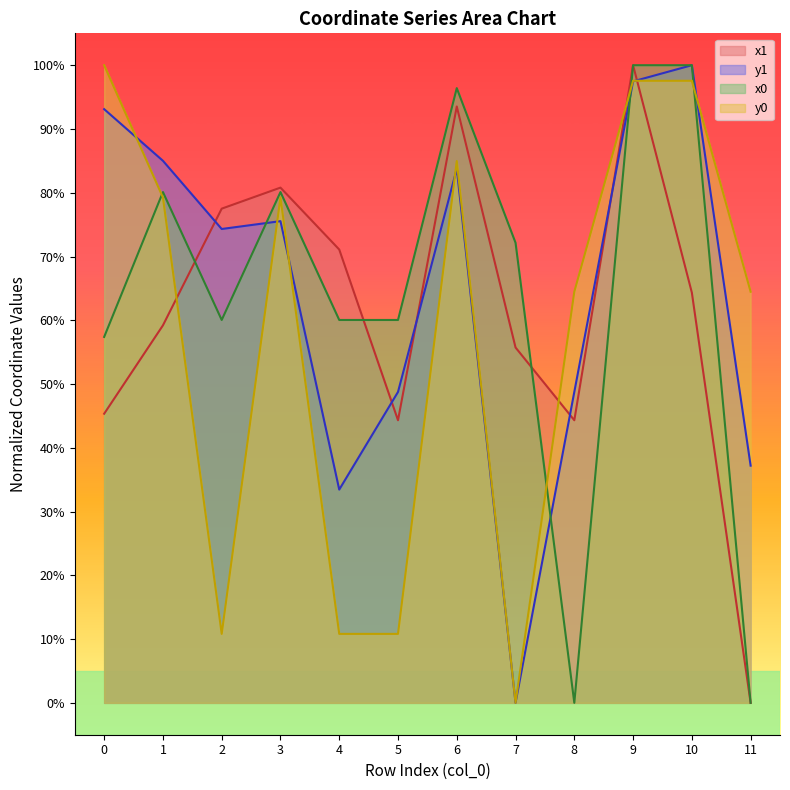

Reading left to right, transcribe all the data shown in this chart.

x1: 0.5	0.6	0.8	0.8	0.7	0.4	0.9	0.6	0.4	1.0	0.6	0.0
y1: 0.9	0.9	0.7	0.8	0.3	0.5	0.8	0.0	0.5	1.0	1.0	0.4
x0: 0.6	0.8	0.6	0.8	0.6	0.6	1.0	0.7	0.0	1.0	1.0	0.0
y0: 1.0	0.8	0.1	0.8	0.1	0.1	0.8	0.0	0.6	1.0	1.0	0.6